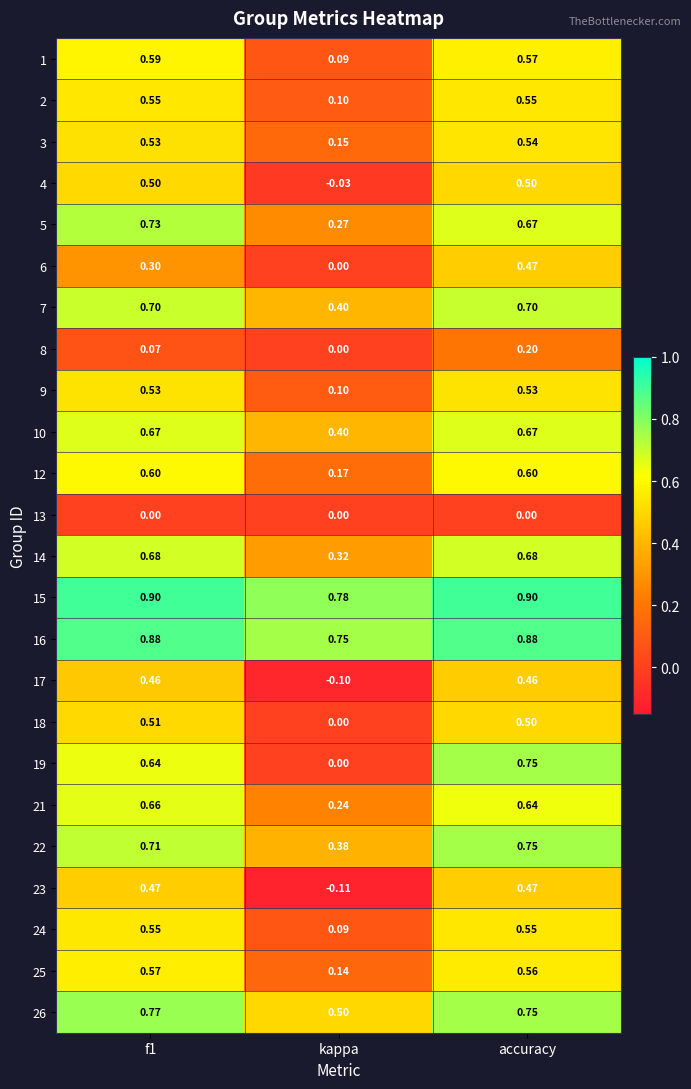

How many data points in 19 are above 0?

2